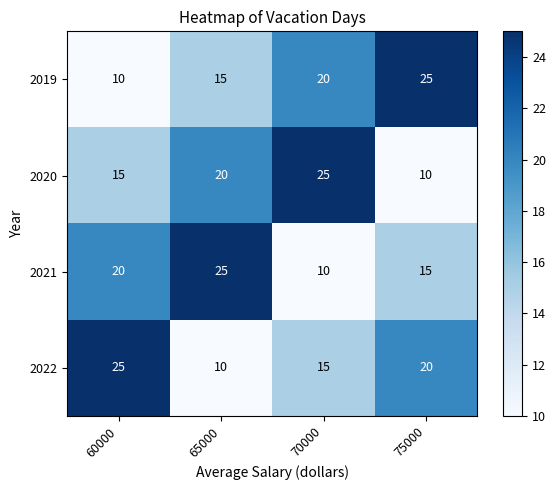

What is the minimum value for 2020?

10